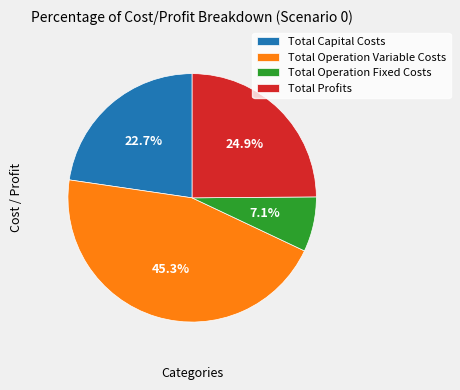

Is there any slice that represents more than half of the pie?

No